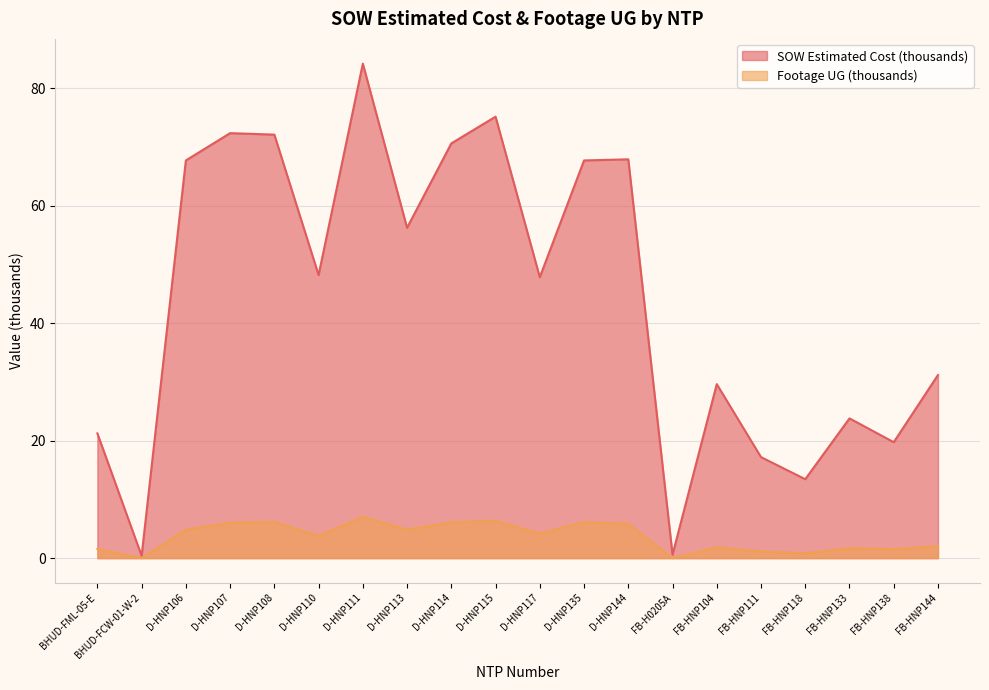

Where is Footage UG nearest to the value 3?

D-HNP110